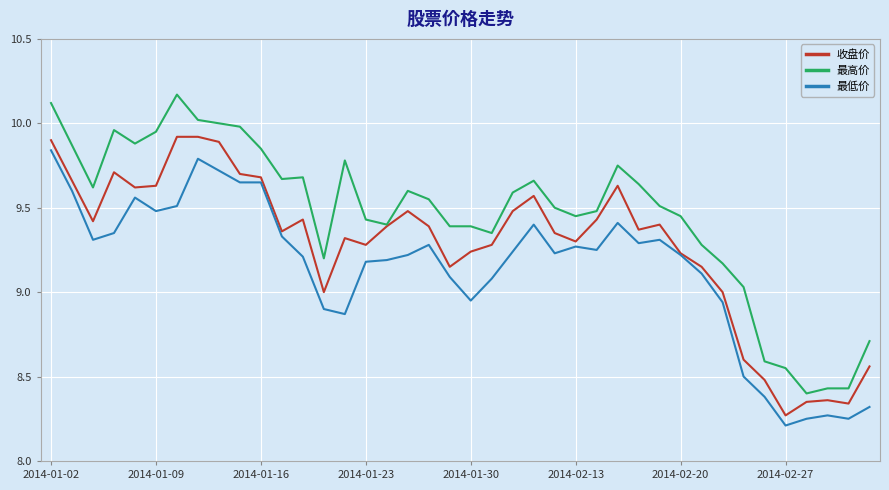

What is the difference between the second highest and second lowest values in the 收盘价 series?

1.6